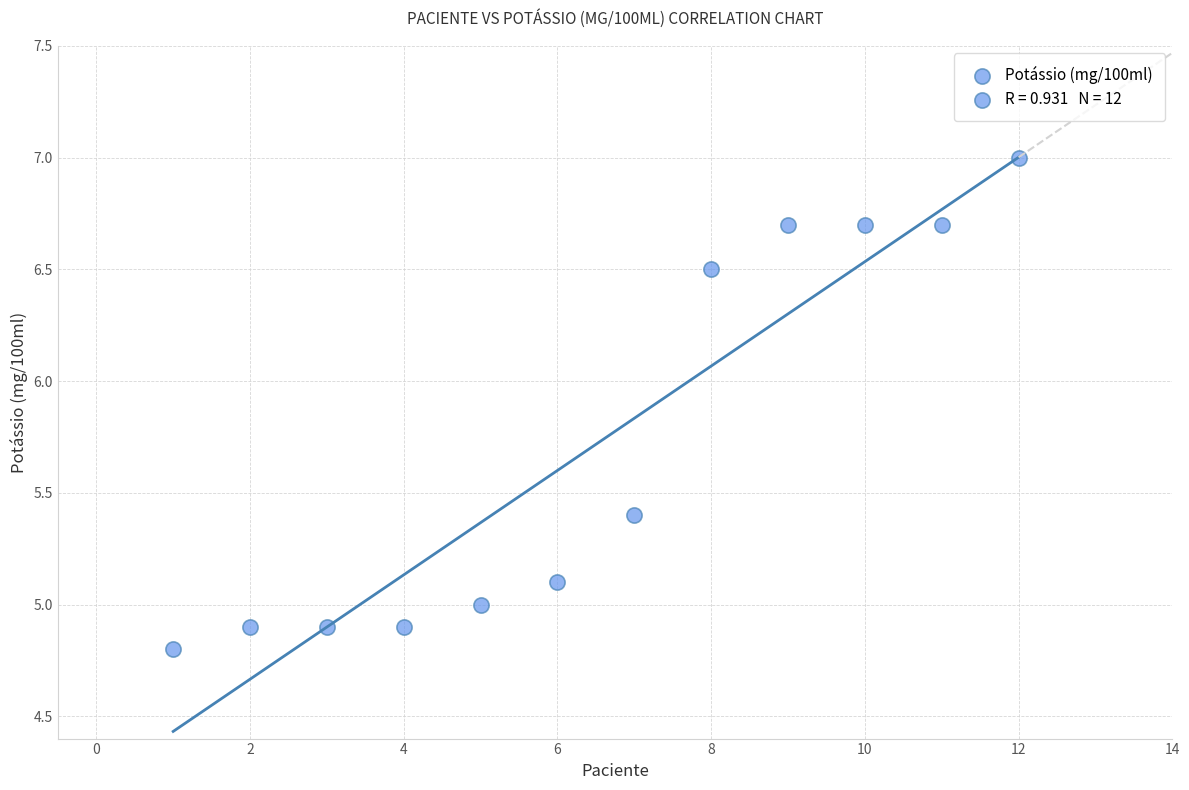

What is the range of X values (max minus min)?

11.0